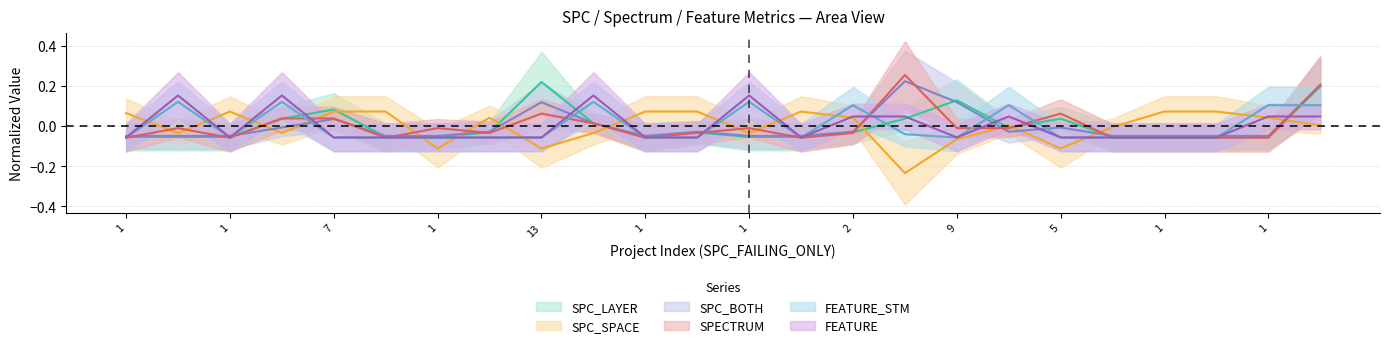

True or false: SPC_BOTH has more than 1 interior local peaks.

True